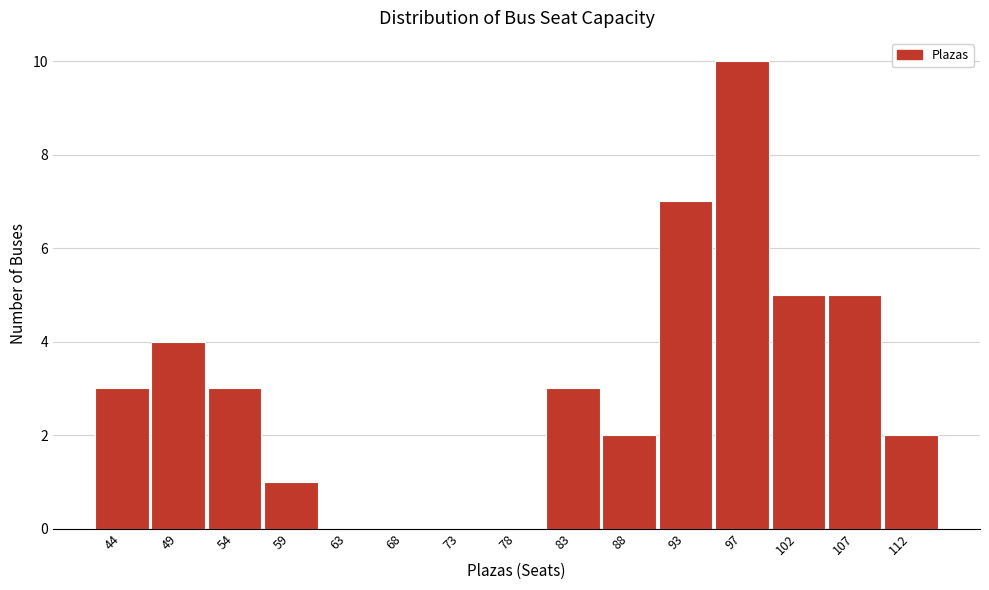

Reading right to left, extract all data points from this chart.

112=2	107=5	102=5	97=10	93=7	88=2	83=3	78=0	73=0	68=0	63=0	59=1	54=3	49=4	44=3